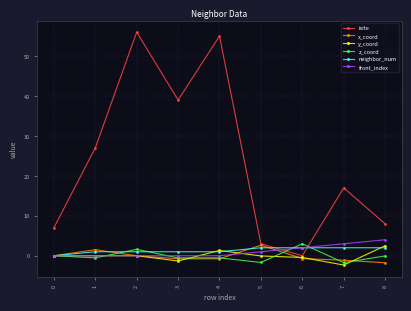

Is this an area chart (filled region under the line)?

No